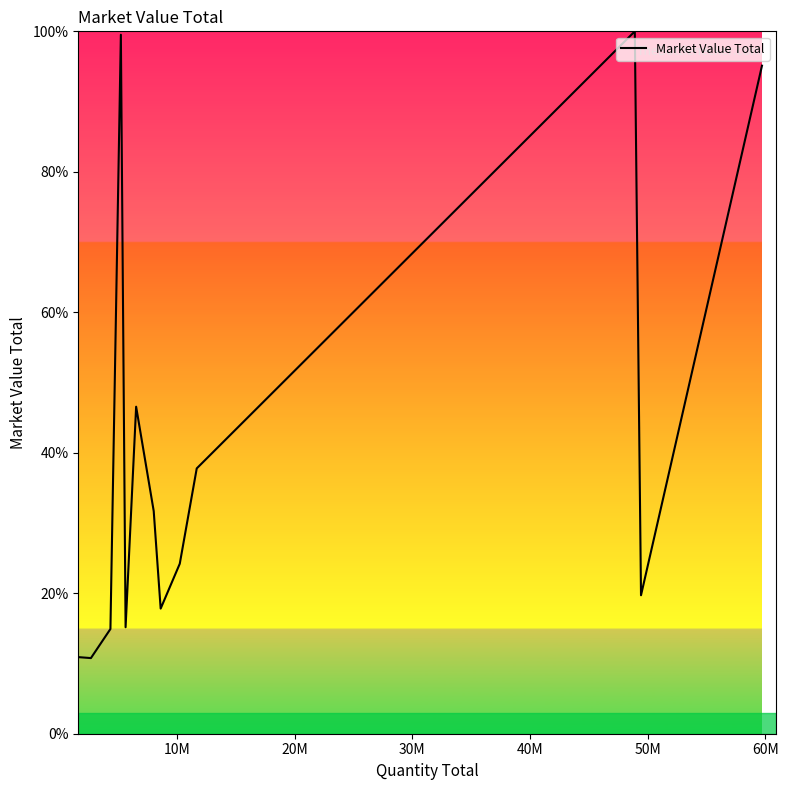

What is the sum of all values?

524.1